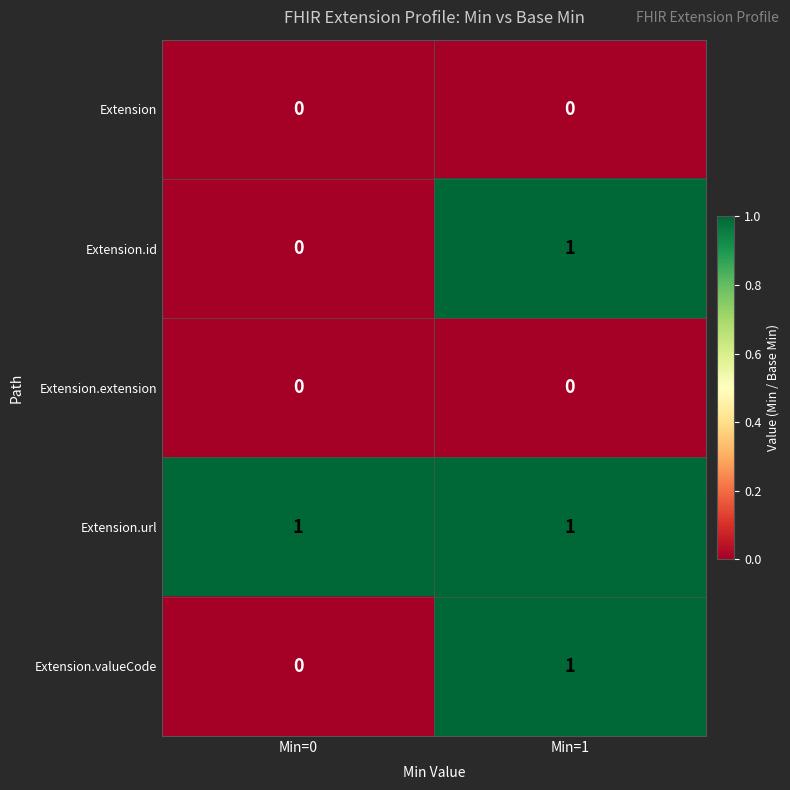

Where is Extension.valueCode nearest to the value 0?

Min=0